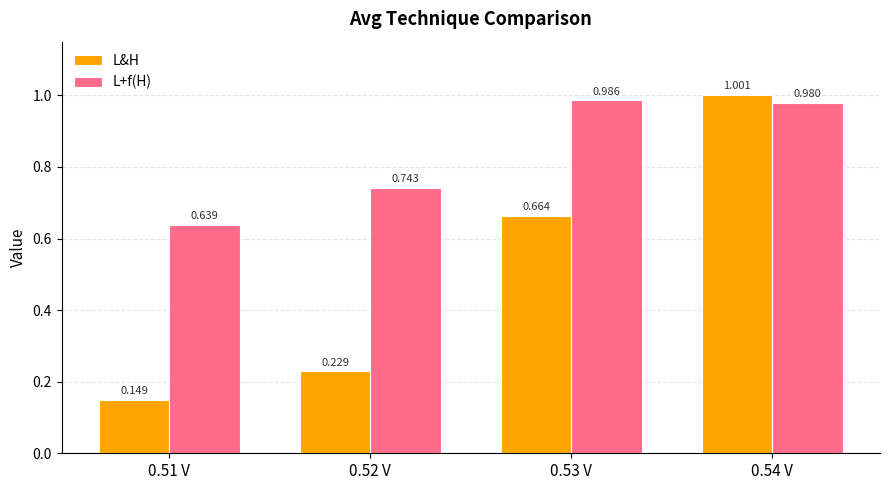

How many bars are there in total?

8